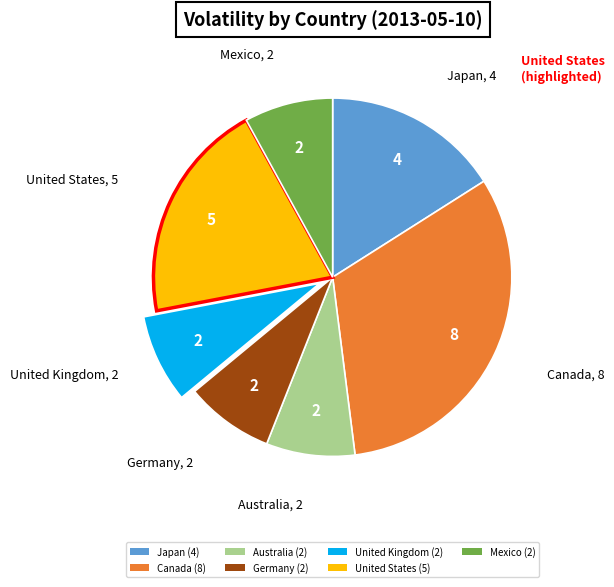

How many segments does this pie chart have?

7